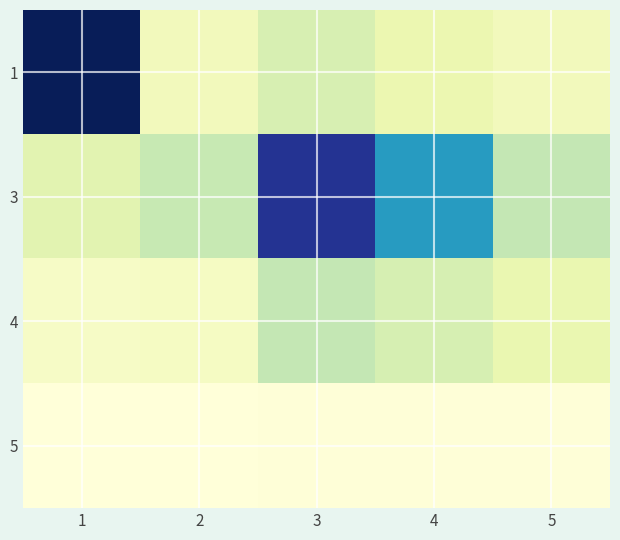

At which category does the chart reach its peak across all series?

1